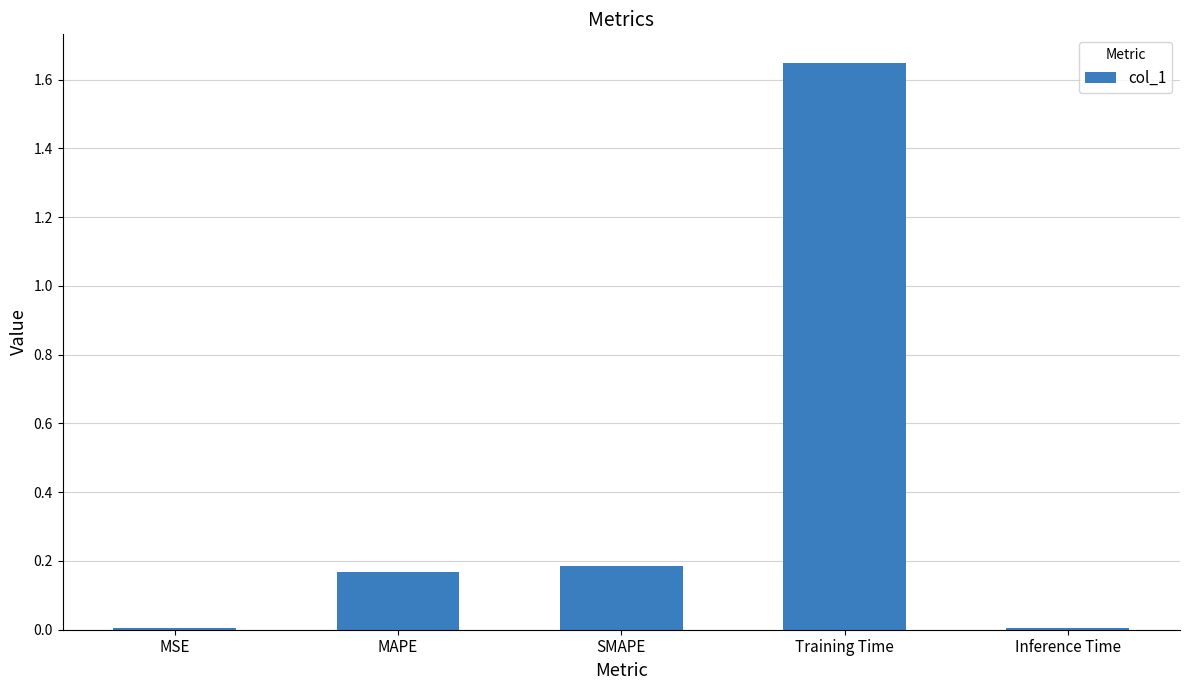

Which label corresponds to the largest value in the chart?

Training Time